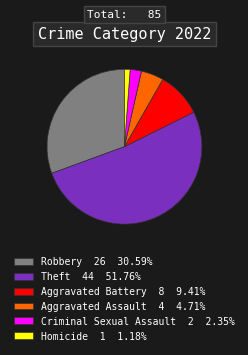

Is the sum of Robbery 26 30.59% and Aggravated Assault 4 4.71% greater than half?

No